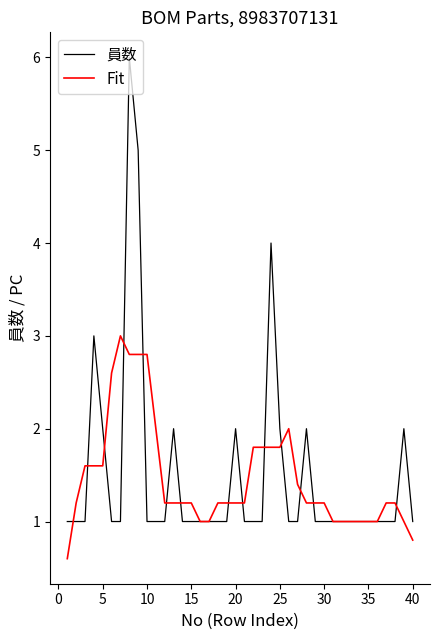

List the series in order of their peak value, lowest first.

Fit, 員数